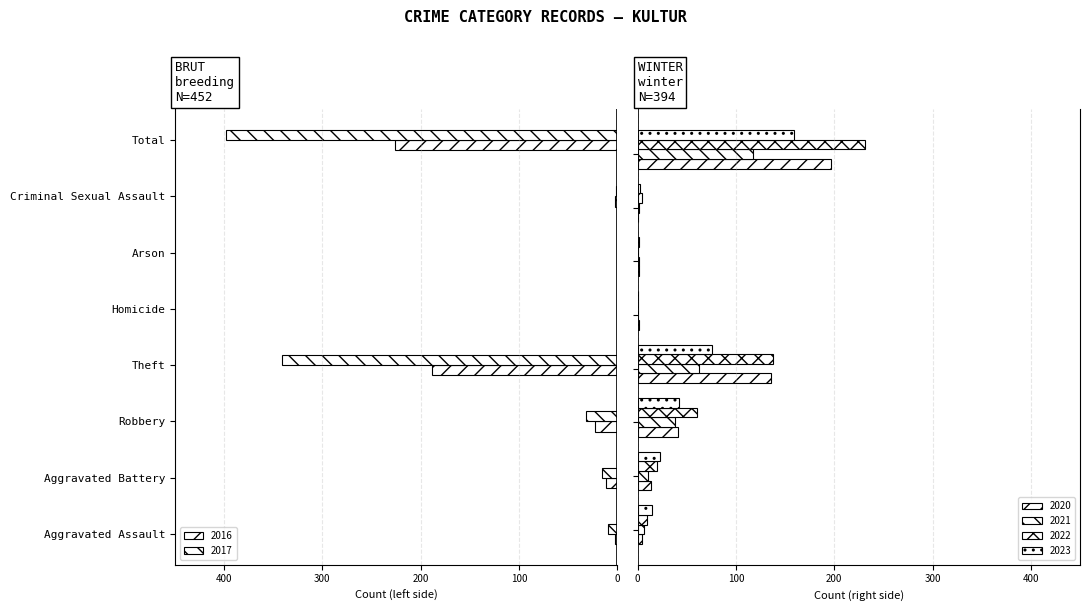

Reading right to left, transcribe all the data shown in this chart.

2023: Total=159	Criminal Sexual Assault=2	Arson=1	Homicide=0	Theft=76	Robbery=42	Aggravated Battery=23	Aggravated Assault=15
2020: Total=197	Criminal Sexual Assault=0	Arson=1	Homicide=1	Theft=136	Robbery=41	Aggravated Battery=14	Aggravated Assault=4
2017: Total=-398	Criminal Sexual Assault=-1	Arson=0	Homicide=0	Theft=-341	Robbery=-32	Aggravated Battery=-15	Aggravated Assault=-9
2021: Total=117	Criminal Sexual Assault=1	Arson=1	Homicide=0	Theft=62	Robbery=38	Aggravated Battery=10	Aggravated Assault=6
2022: Total=231	Criminal Sexual Assault=4	Arson=0	Homicide=0	Theft=138	Robbery=60	Aggravated Battery=20	Aggravated Assault=9
2016: Total=-226	Criminal Sexual Assault=-2	Arson=0	Homicide=0	Theft=-188	Robbery=-23	Aggravated Battery=-11	Aggravated Assault=-2